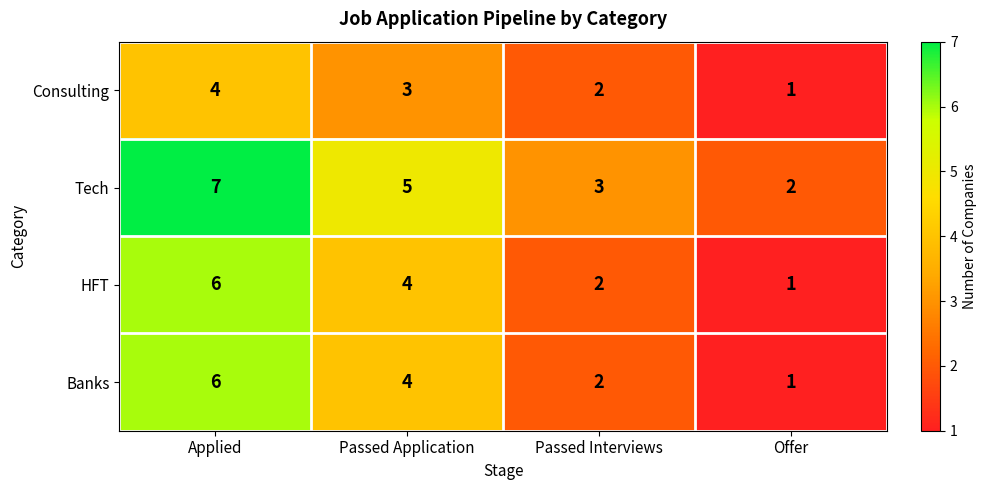

What is the total value across all series at Applied?

23